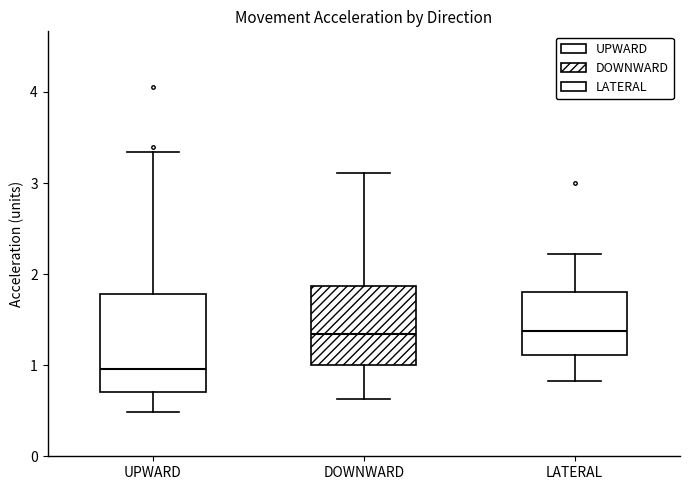

Where does the median line of the box for LATERAL sit on the y-axis? The values are not printed on the chart, so give them approximately, as read against the axis.

1.4